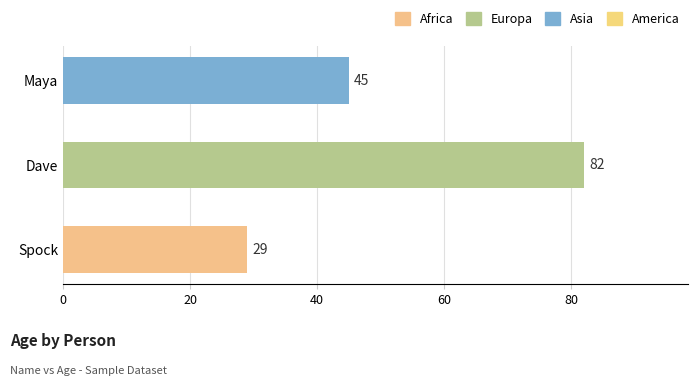

How many bars are there in total?

3